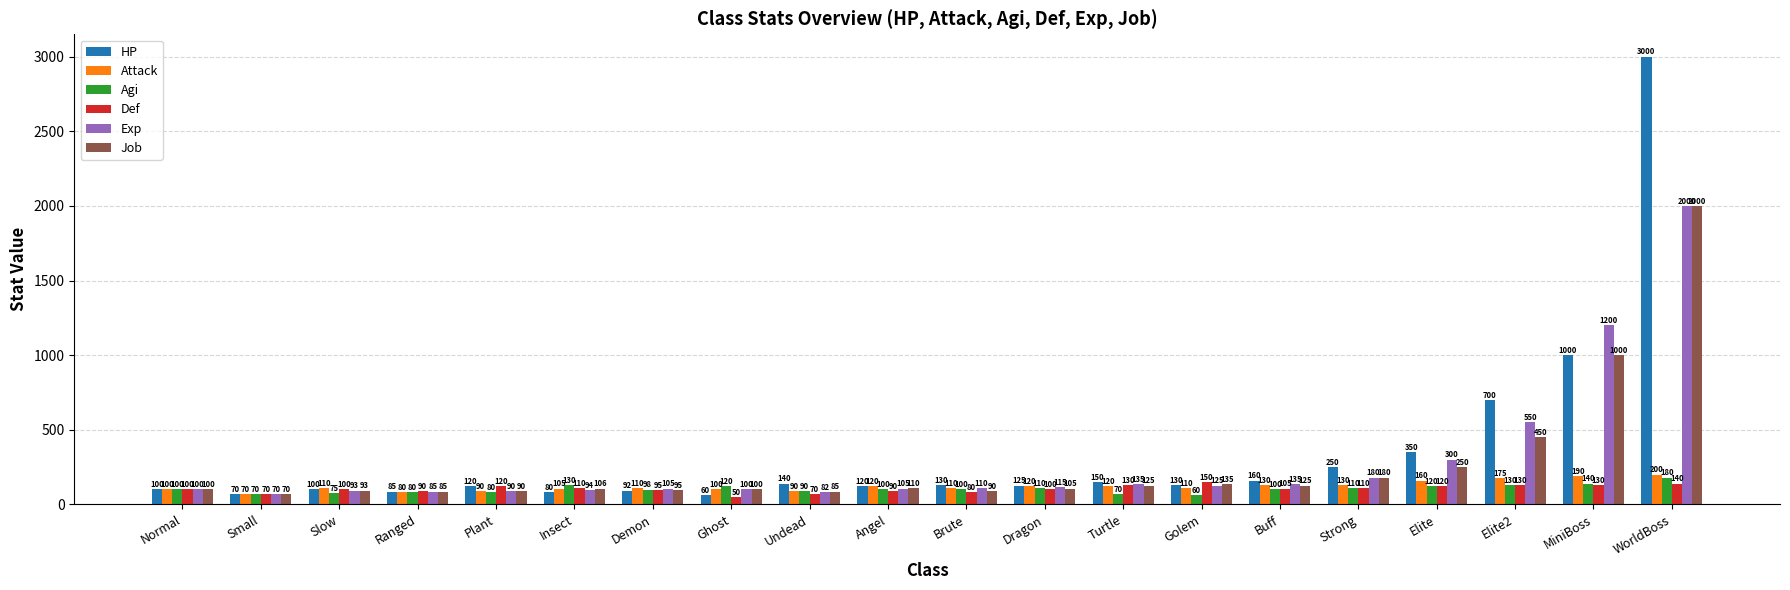

Reading left to right, what are all the values shown in this chart?

HP: 100	70	100	85	120	80	92	60	140	120	130	125	150	130	160	250	350	700	1000	3000
Attack: 100	70	110	80	90	105	110	100	90	120	110	120	120	110	130	130	160	175	190	200
Agi: 100	70	75	80	80	130	98	120	90	100	100	110	70	60	100	110	120	130	140	180
Def: 100	70	100	90	120	110	95	50	70	90	80	100	130	150	105	110	120	130	130	140
Exp: 100	70	93	85	90	94	105	100	82	105	110	115	135	125	135	180	300	550	1200	2000
Job: 100	70	93	85	90	106	95	100	85	110	90	105	125	135	125	180	250	450	1000	2000